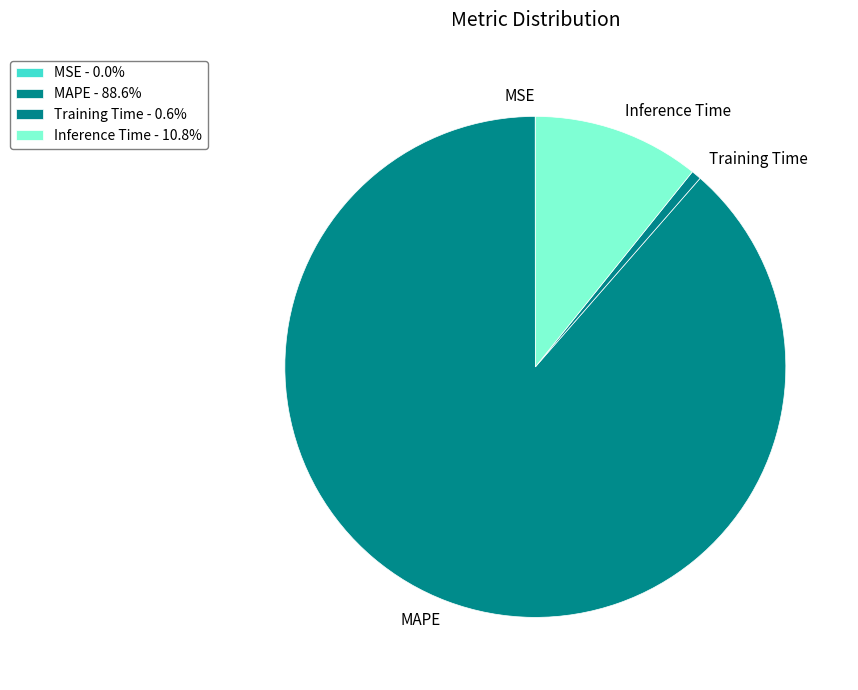

Combined, do Inference Time and Training Time account for over 50%?

No